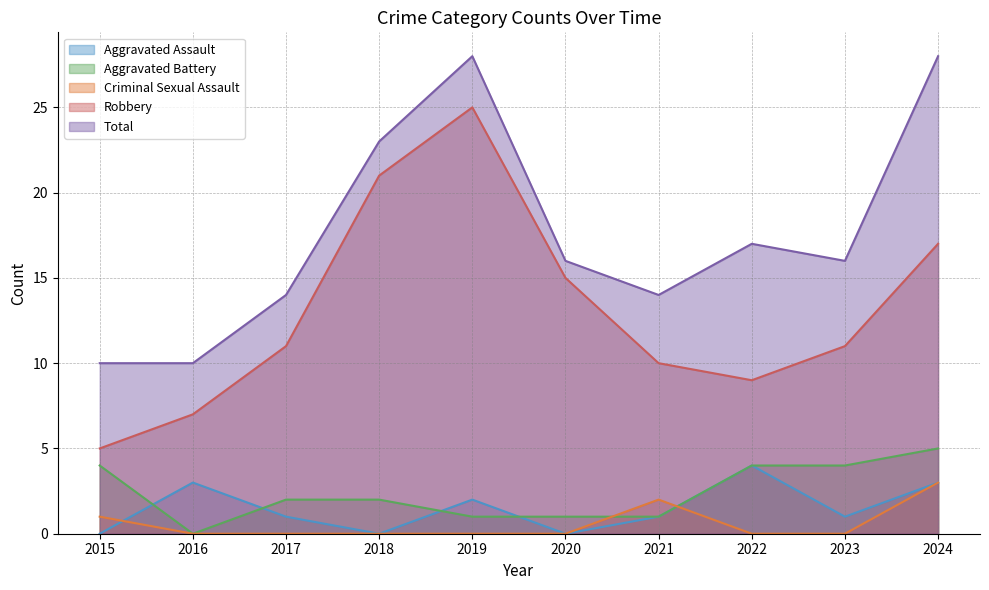

Where is Aggravated Battery nearest to the value 2?

2017